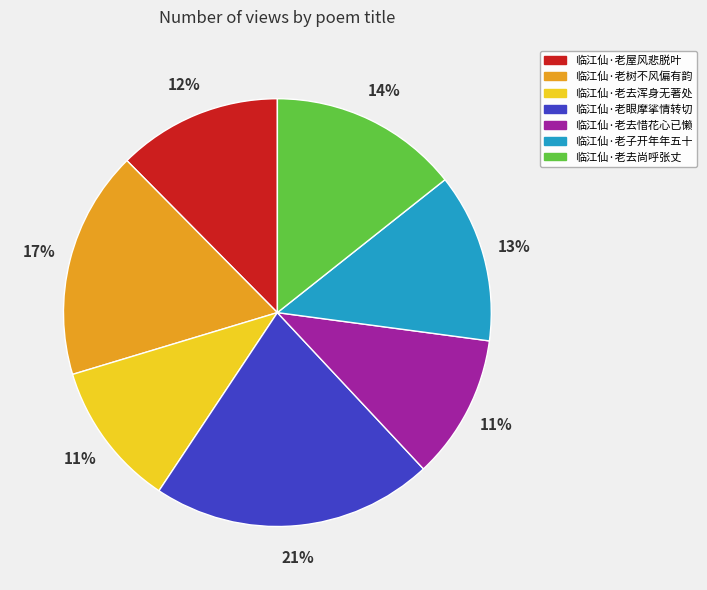

Between 临江仙·老去浑身无著处 and 临江仙·老树不风偏有韵, which is larger?

临江仙·老树不风偏有韵